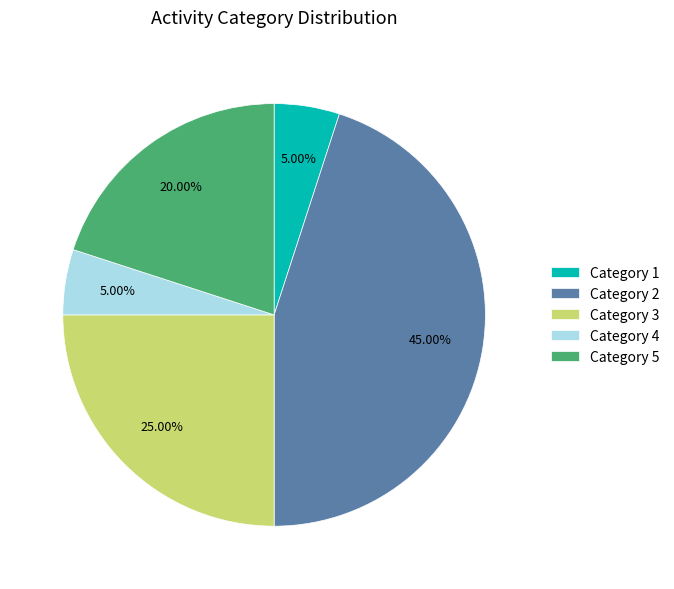

How many slices are in this pie chart?

5